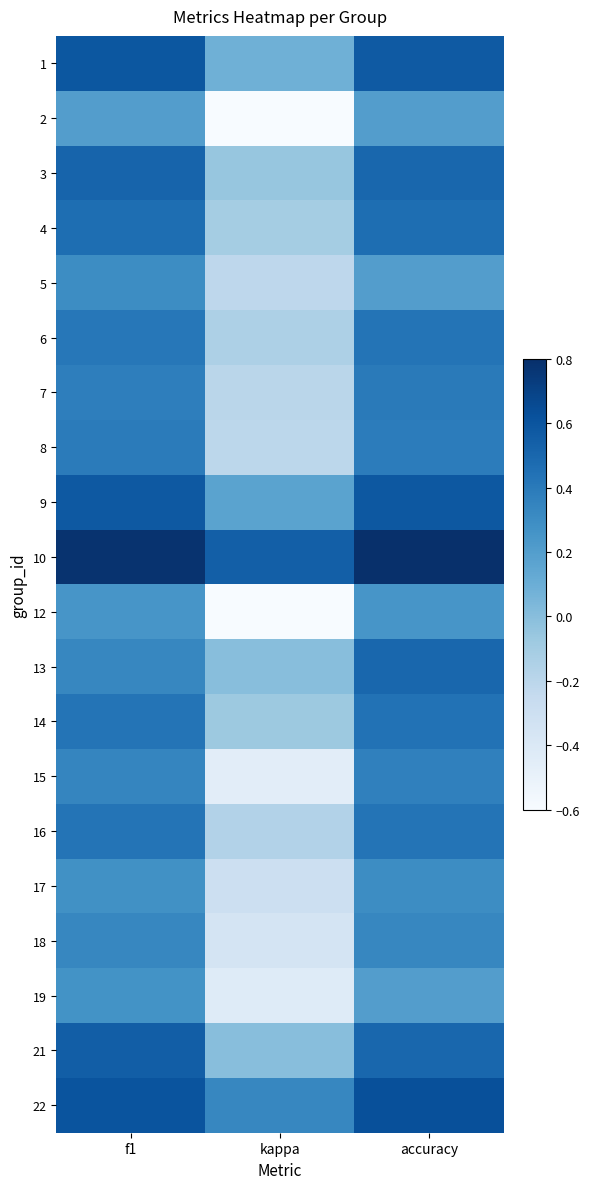

Reading left to right, what are all the values shown in this chart?

1: f1=0.6	kappa=0.1	accuracy=0.6
2: f1=0.2	kappa=-0.6	accuracy=0.2
3: f1=0.5	kappa=-0.0	accuracy=0.5
4: f1=0.5	kappa=-0.1	accuracy=0.5
5: f1=0.3	kappa=-0.2	accuracy=0.2
6: f1=0.4	kappa=-0.1	accuracy=0.4
7: f1=0.4	kappa=-0.2	accuracy=0.4
8: f1=0.4	kappa=-0.2	accuracy=0.4
9: f1=0.6	kappa=0.2	accuracy=0.6
10: f1=0.8	kappa=0.5	accuracy=0.8
12: f1=0.2	kappa=-0.6	accuracy=0.2
13: f1=0.3	kappa=0.0	accuracy=0.5
14: f1=0.4	kappa=-0.1	accuracy=0.4
15: f1=0.3	kappa=-0.5	accuracy=0.4
16: f1=0.4	kappa=-0.2	accuracy=0.4
17: f1=0.3	kappa=-0.3	accuracy=0.3
18: f1=0.3	kappa=-0.3	accuracy=0.3
19: f1=0.3	kappa=-0.4	accuracy=0.2
21: f1=0.5	kappa=0.0	accuracy=0.5
22: f1=0.6	kappa=0.3	accuracy=0.6